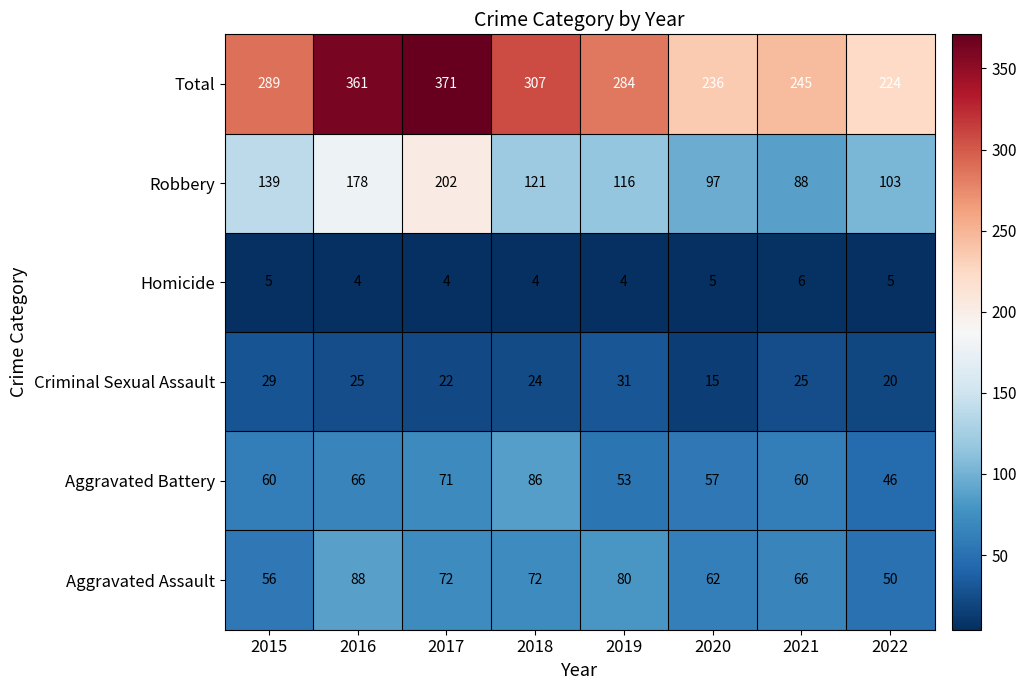

Is it true that Total equals 67 at 2021?

False